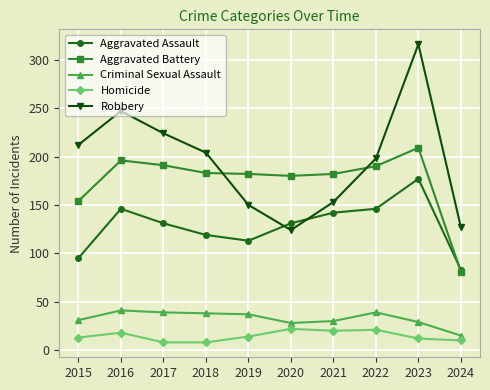

Which series has the widest spread of values?

Robbery